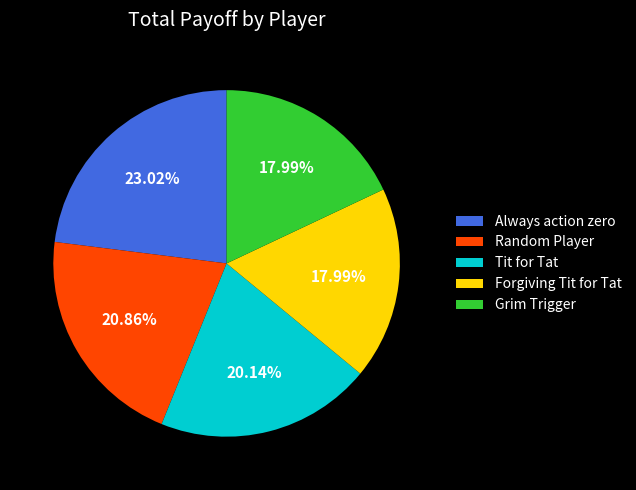

Between Always action zero and Random Player, which is larger?

Always action zero